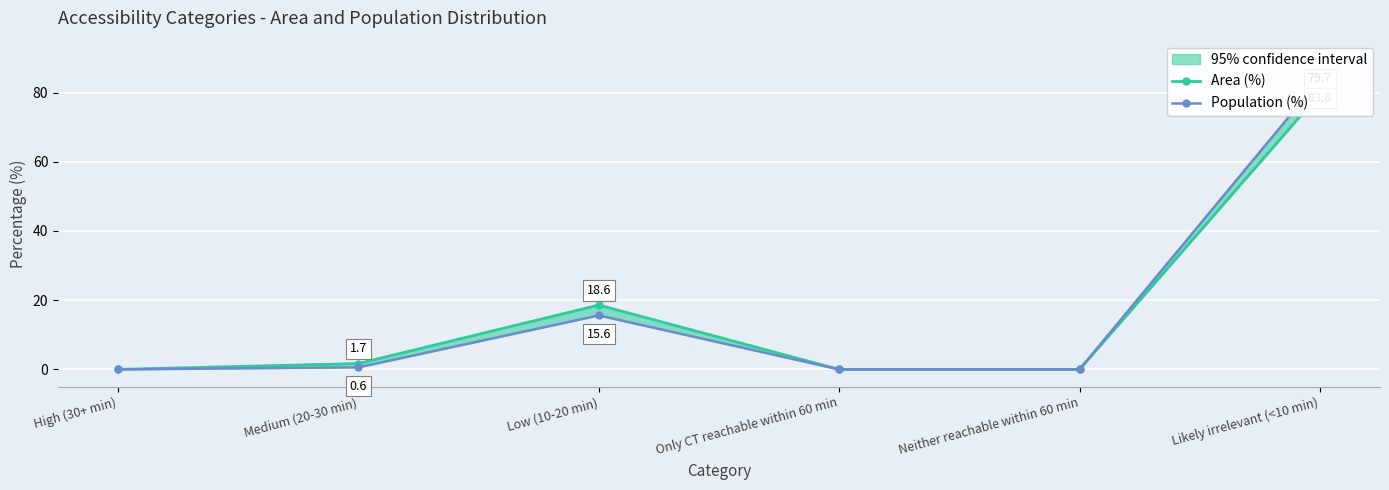

How many lines are shown in the chart?

2